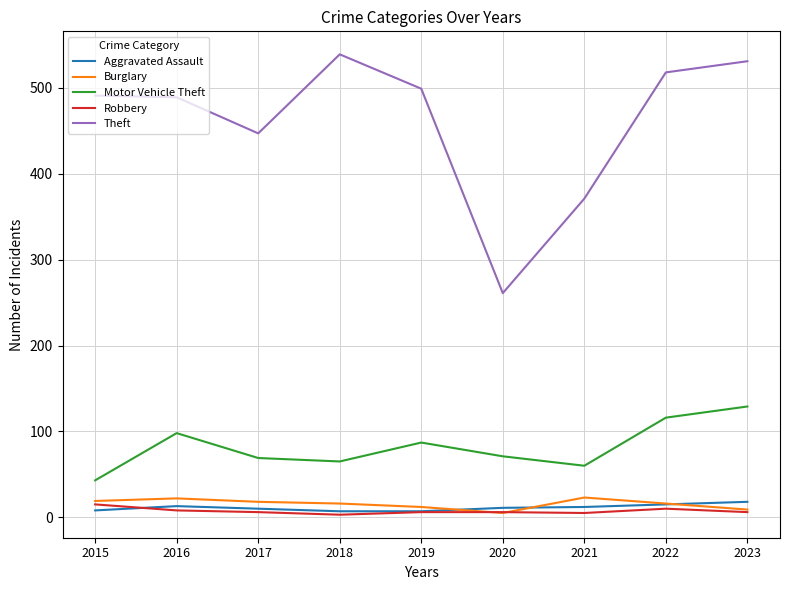

At how many categories does at least one series exceed 180?

9